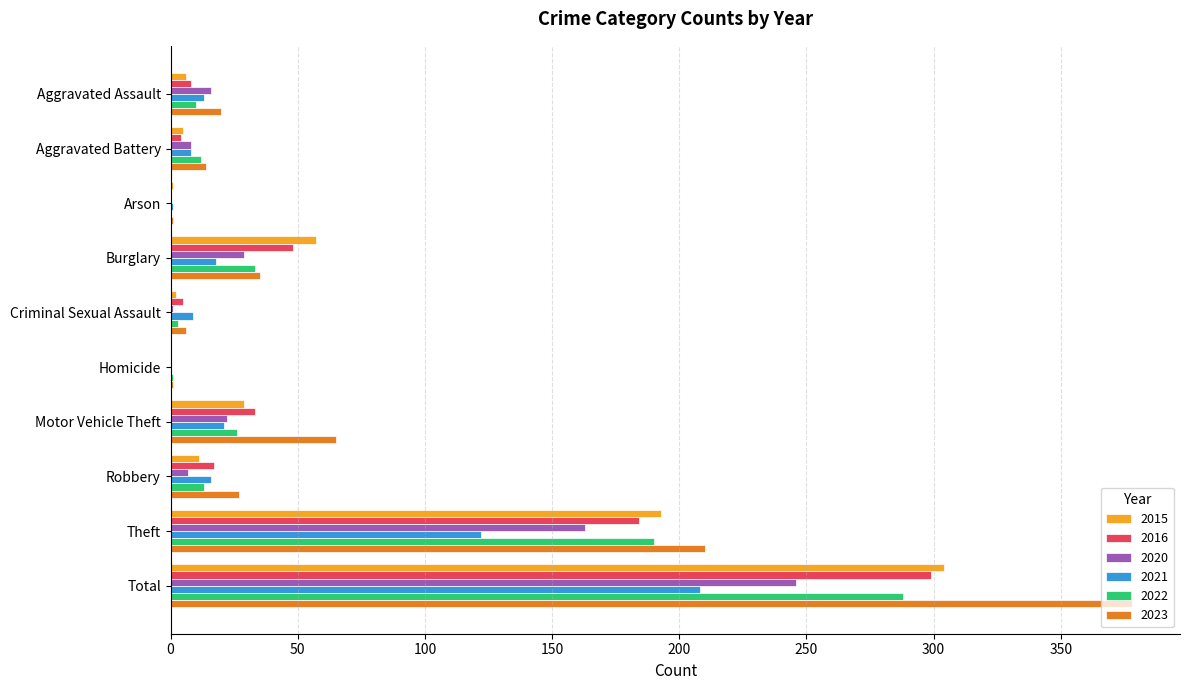

Is the value of 2022 at Total greater than the value of 2016 at Criminal Sexual Assault?

Yes